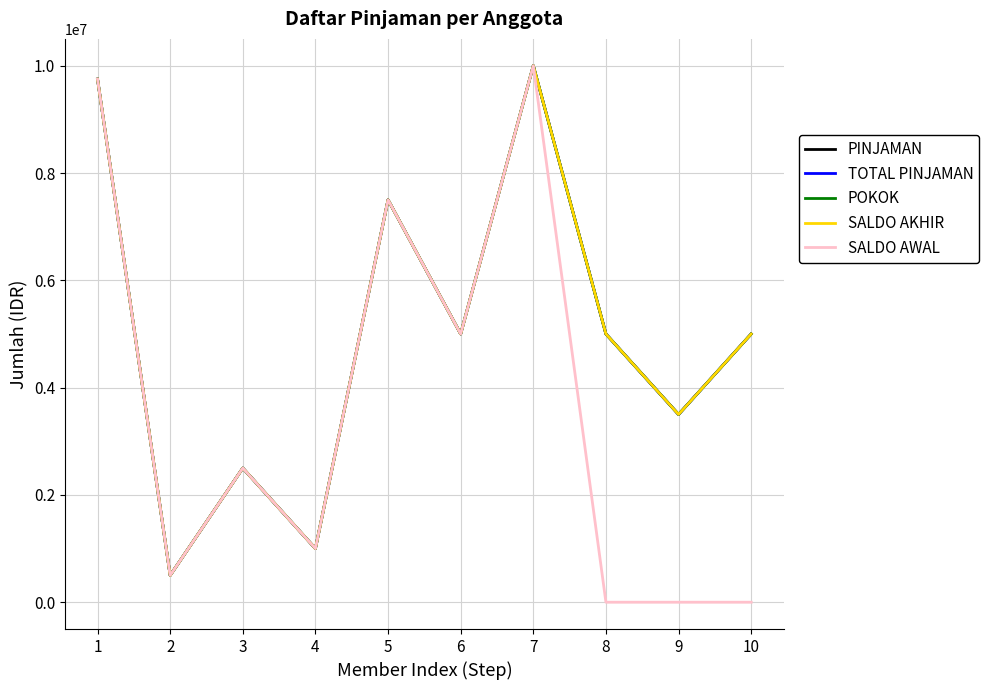

Is it true that SALDO AWAL equals 1000000 at 4?

True